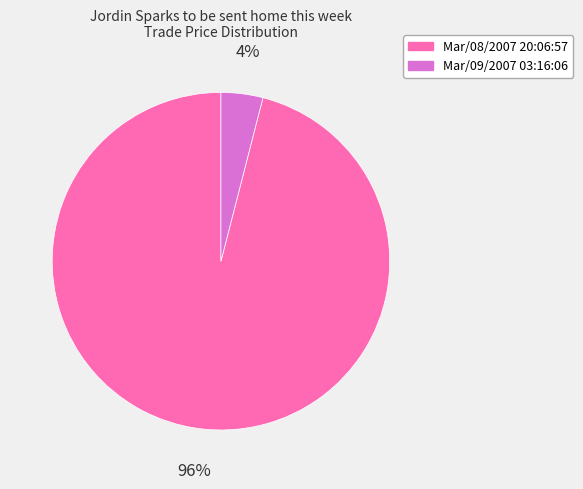

What percentage is the Mar/09/2007 03:16:06 slice, to the nearest percent?

4%